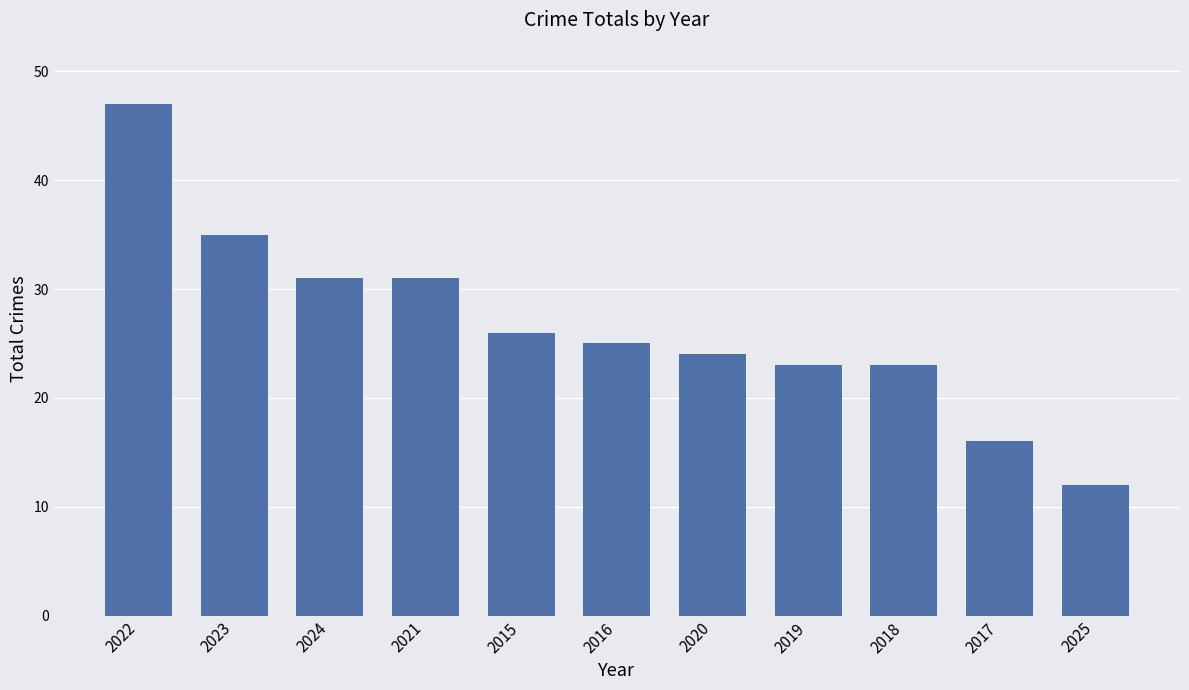

What is the approximate value at 2020?

24